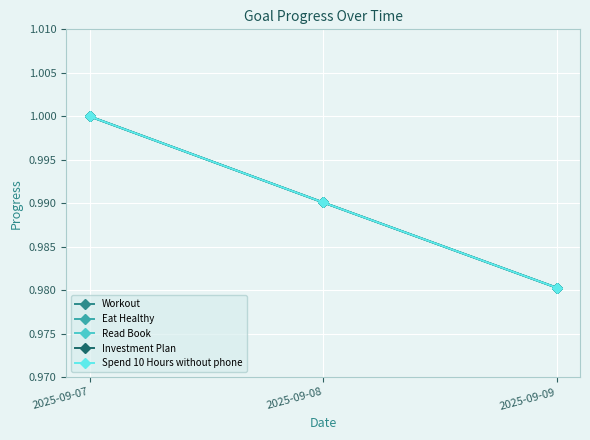

Is this an area chart (filled region under the line)?

No